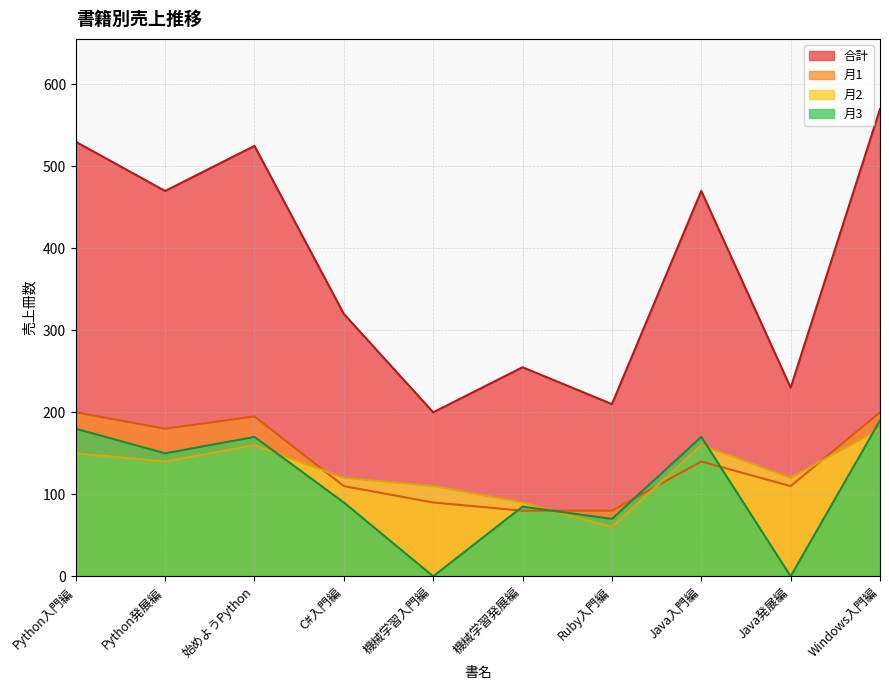

The value of 合計 at Java入門編 is 470. True or false?

True